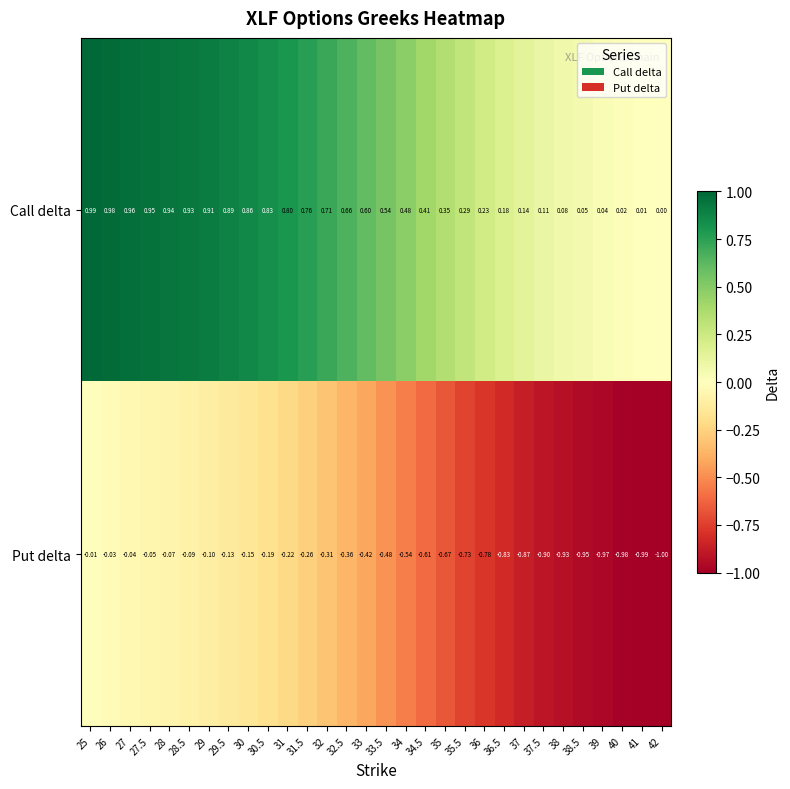

Which label corresponds to the smallest value in the chart?

42